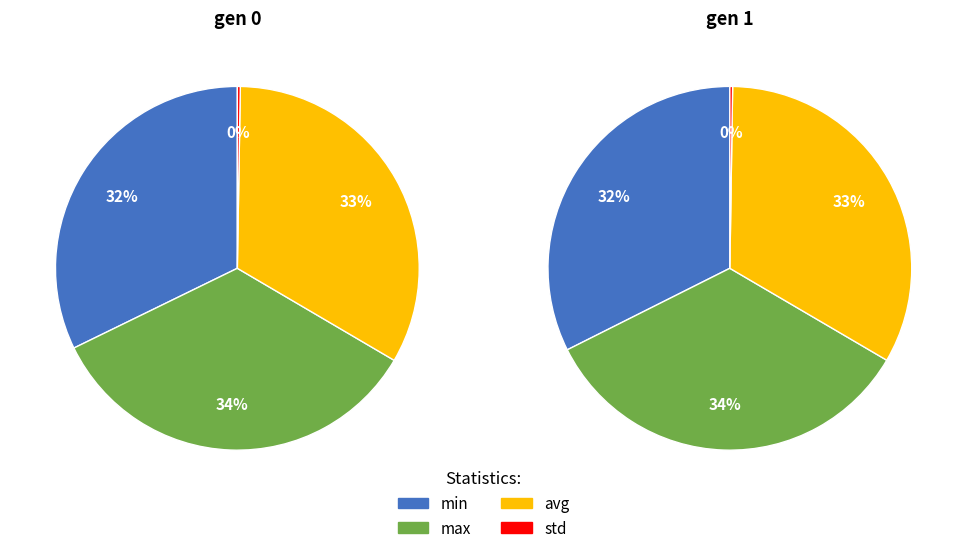

What is the total percentage of max and min?

66.6%